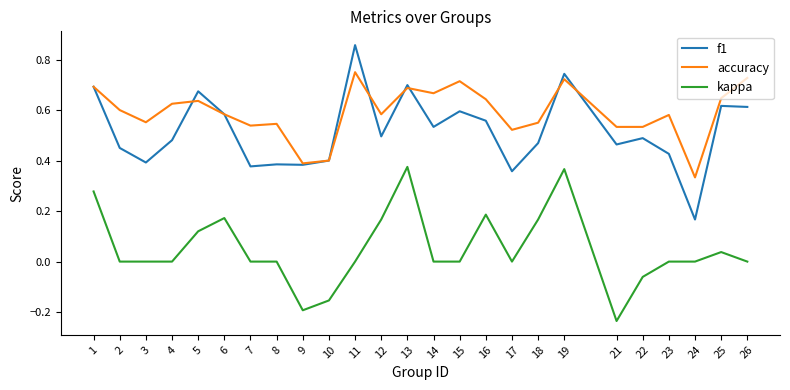

Does the chart have visible grid lines?

No